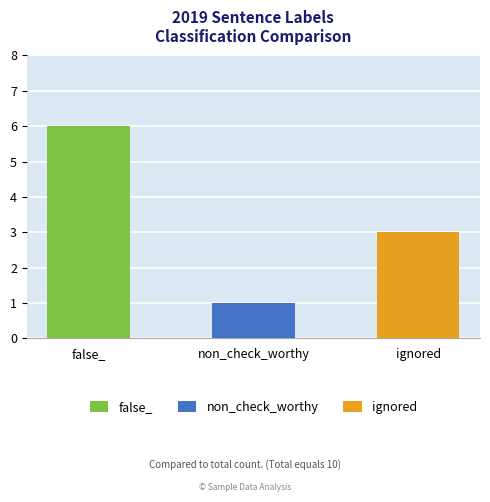

Which label corresponds to the largest value in the chart?

false_